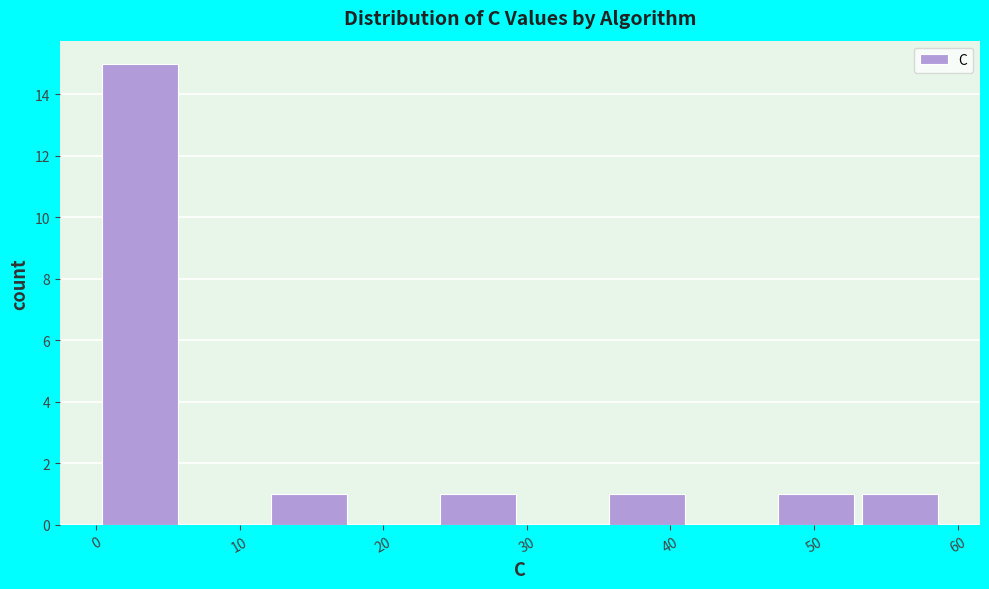

Reading left to right, transcribe this chart: for each bar, give the range it covers on the x-axis and its height. Neither the bar edges nor the heights are printed on the chart, so give them approximately, as read against the axes.

0 to 6: 15
6 to 12: 0
12 to 18: 1
18 to 24: 0
24 to 30: 1
30 to 35: 0
35 to 41: 1
41 to 47: 0
47 to 53: 1
53 to 59: 1